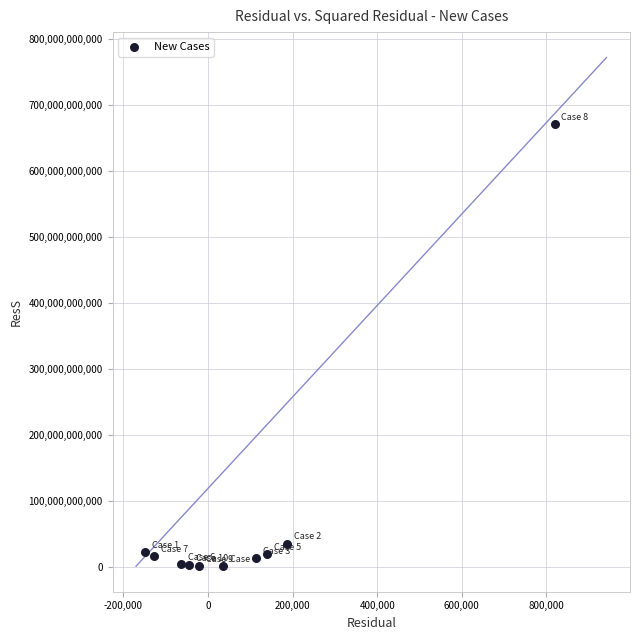

What is the range of X values (max minus min)?

967064.4